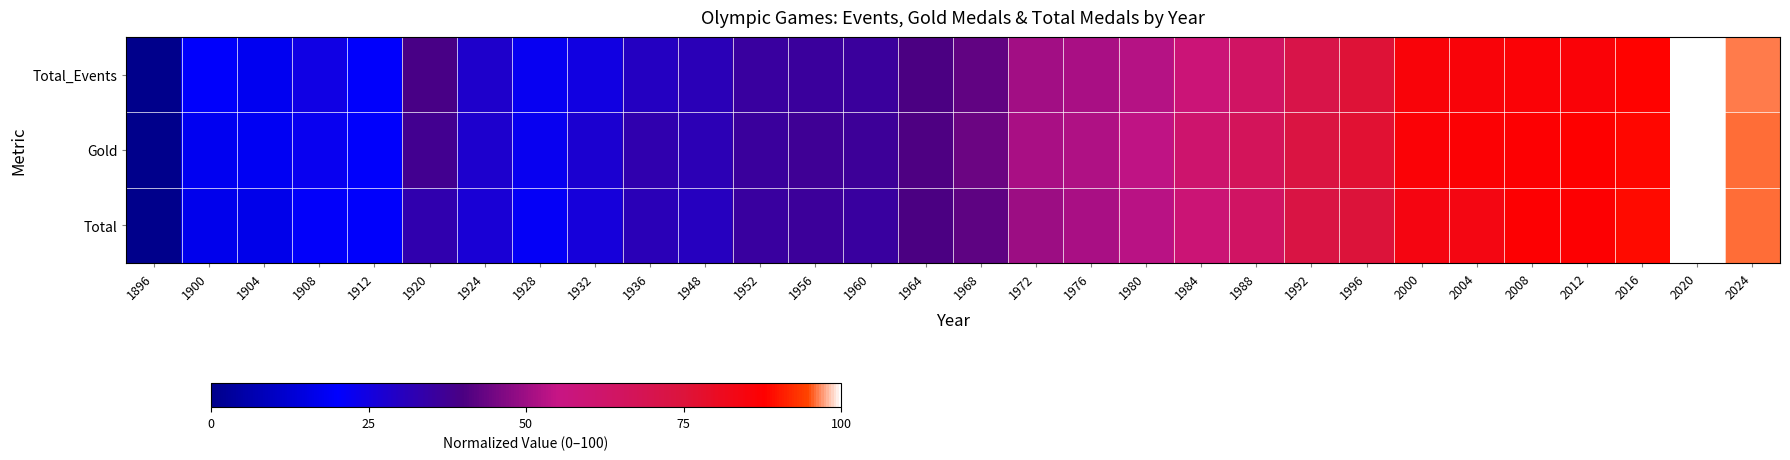

What is the spread (max minus min) of values at 1976?

0.9